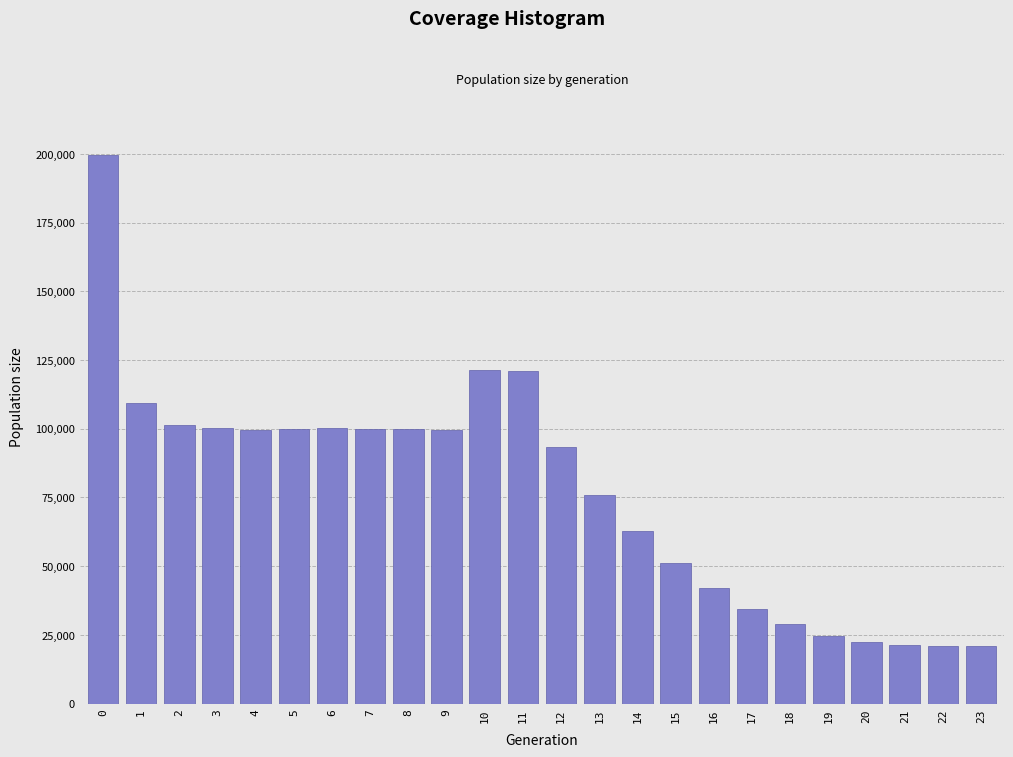

The value at 3 is 58578. True or false?

False